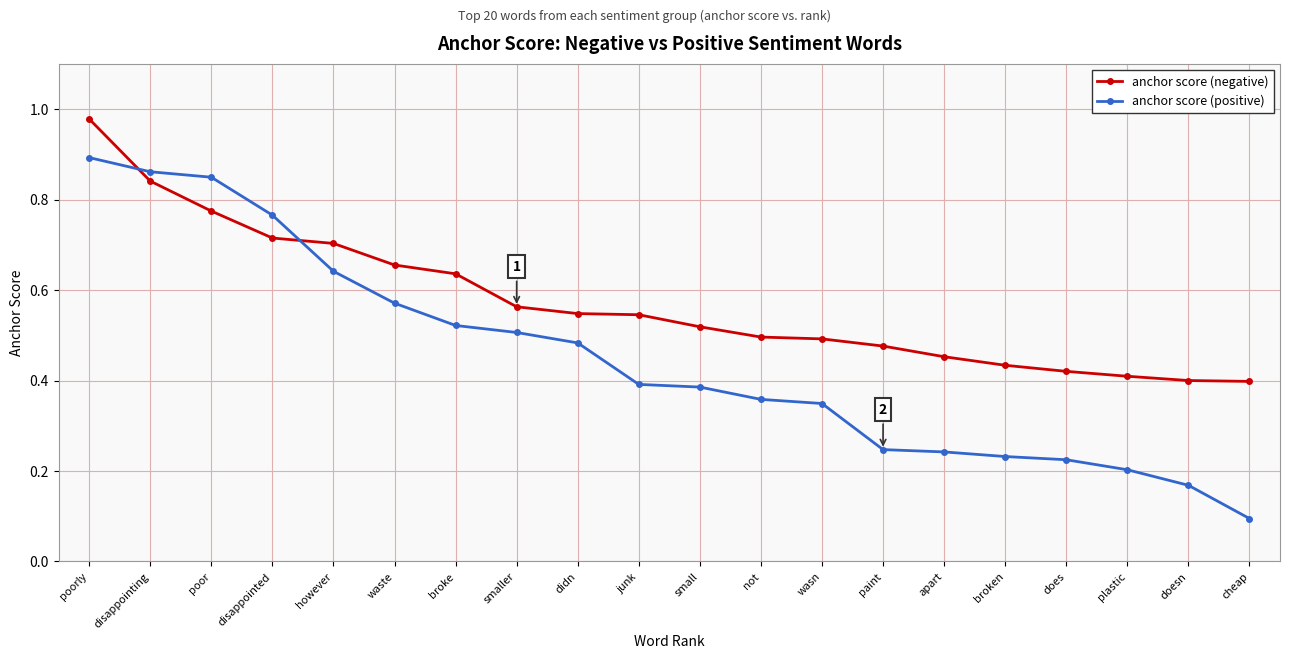

Which category has the lowest value across all series?

cheap